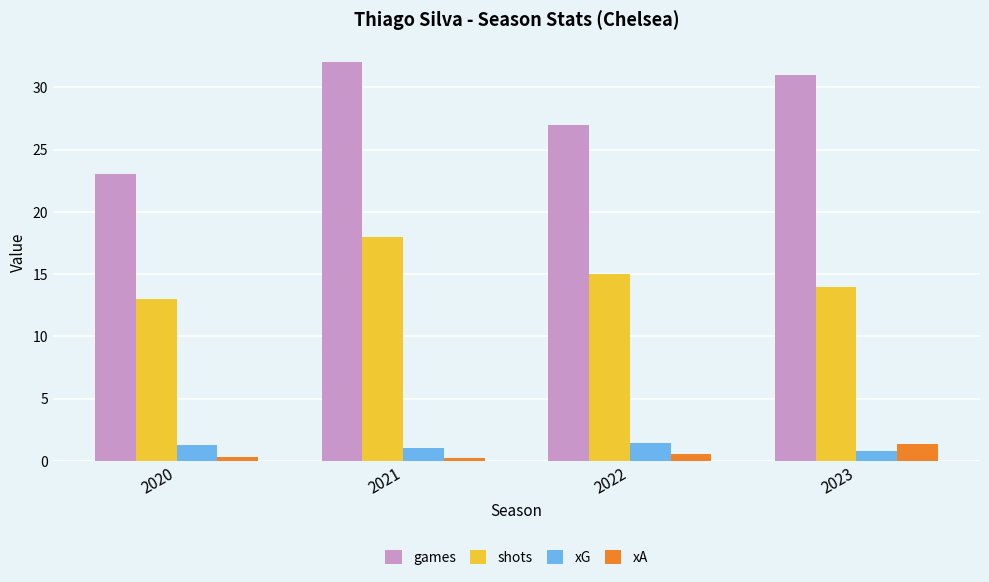

Which series has the largest range (max minus min)?

games